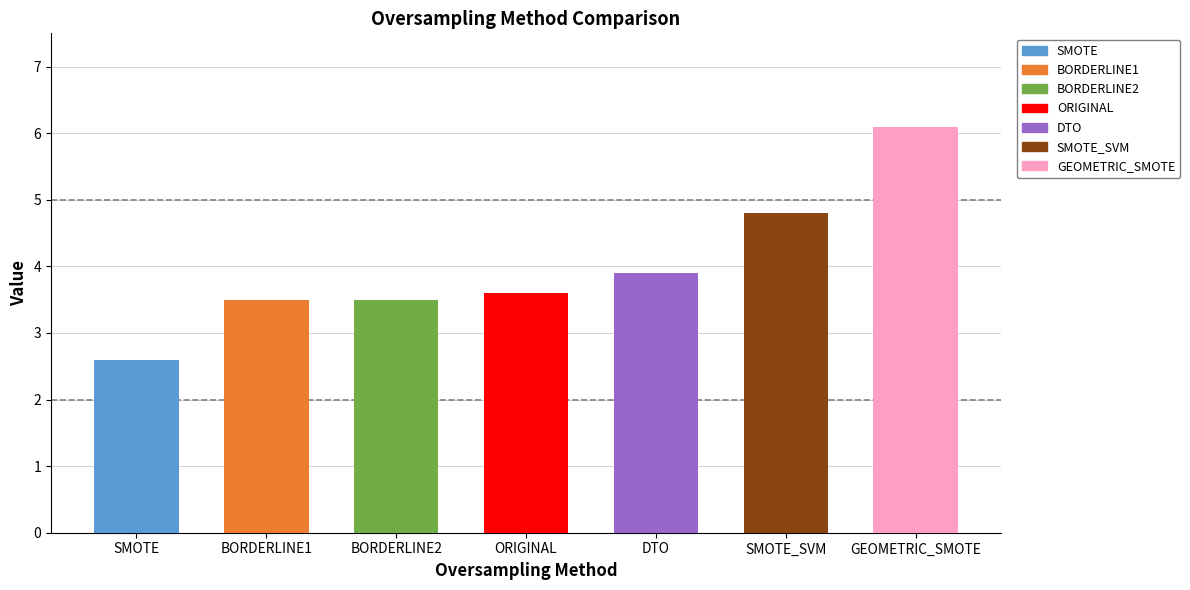

Are the bars horizontal?

No